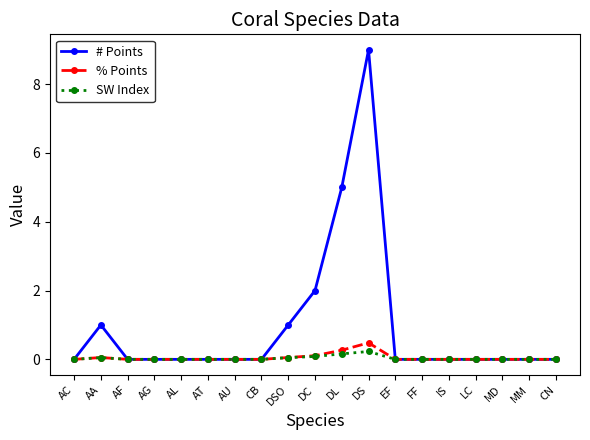

Which series has the largest total across all categories?

# Points